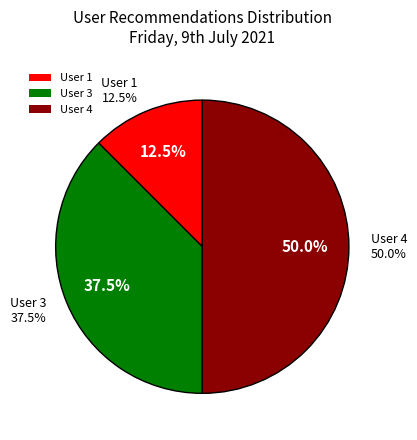

To the nearest percent, what percentage of the pie is User 4?

50%